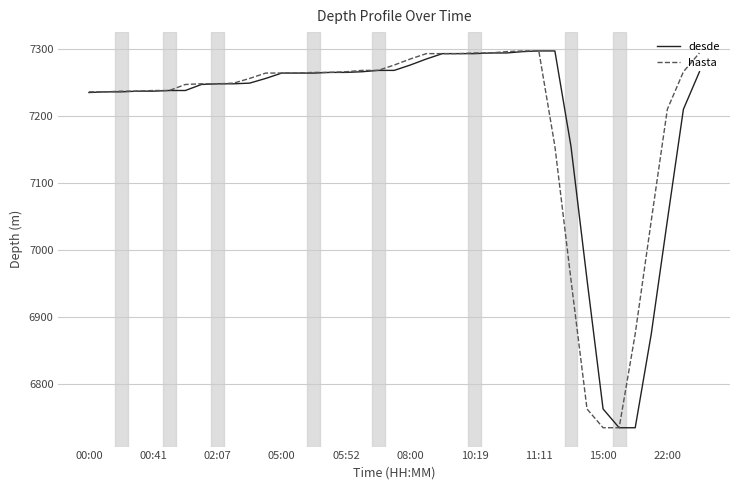

What are all the series names shown in the legend?

desde, hasta